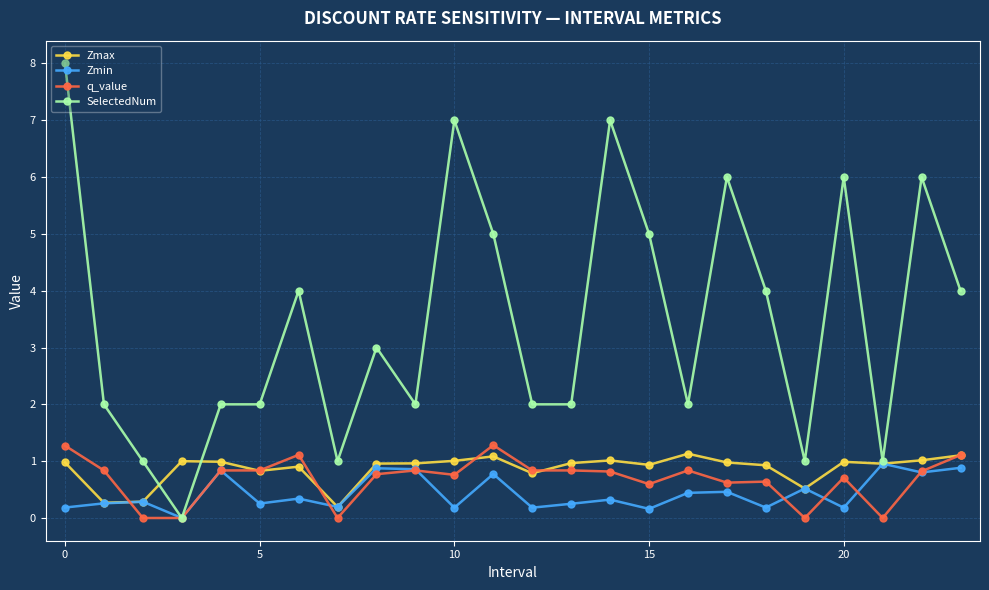

Which series has the largest total across all categories?

SelectedNum